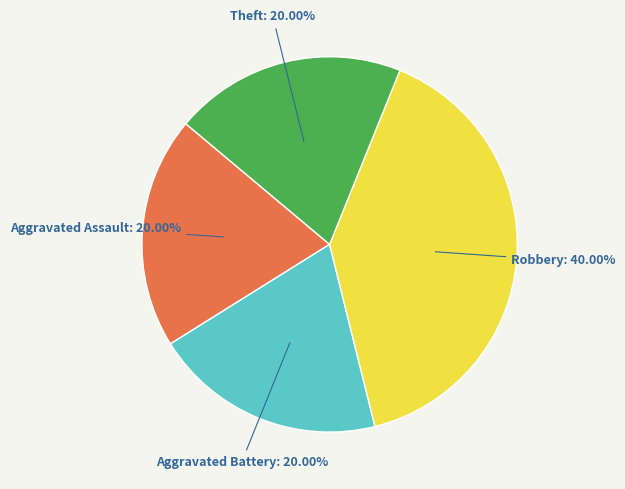

Does any single category account for the majority?

No